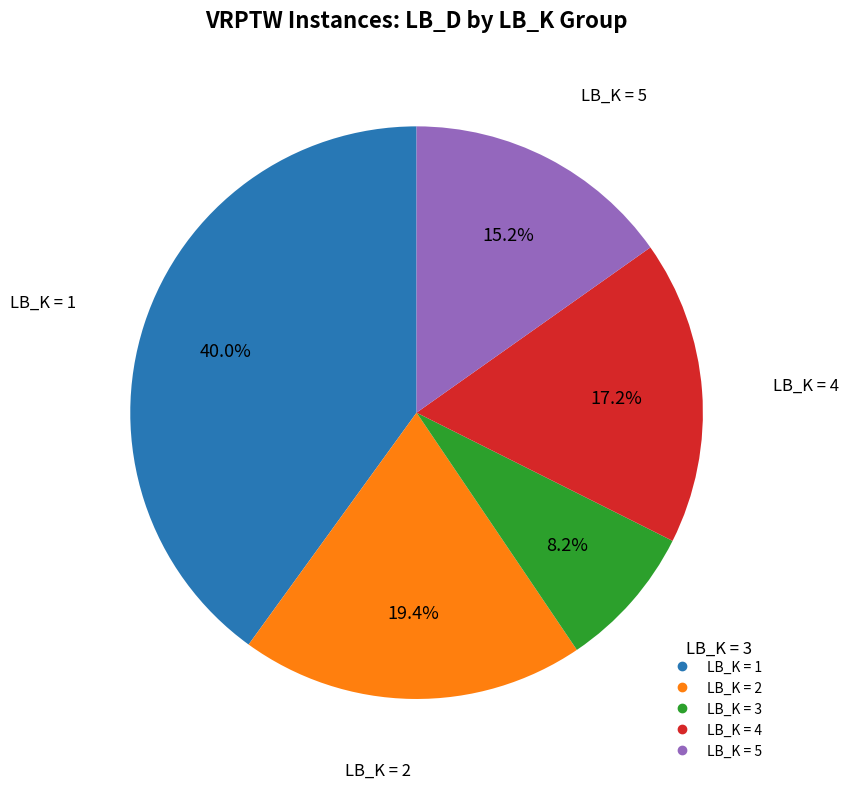

To the nearest percent, what is the difference between the largest and smallest slice percentages?

32%